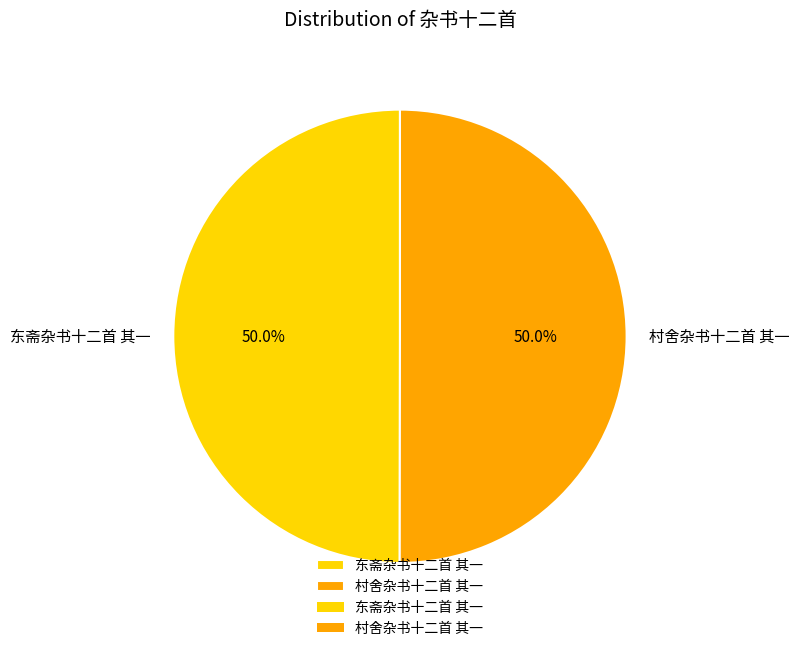

To the nearest percent, what is the average slice percentage?

50%